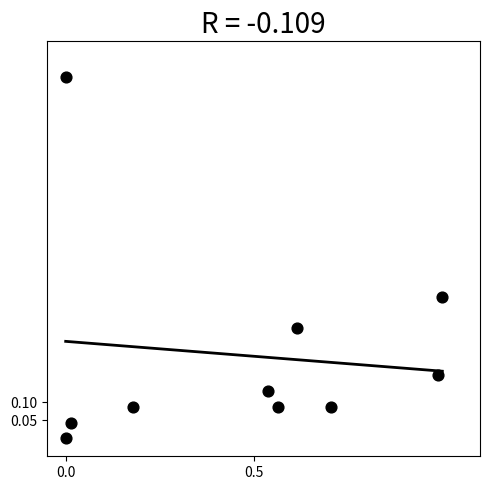

What is the average X value?

0.5